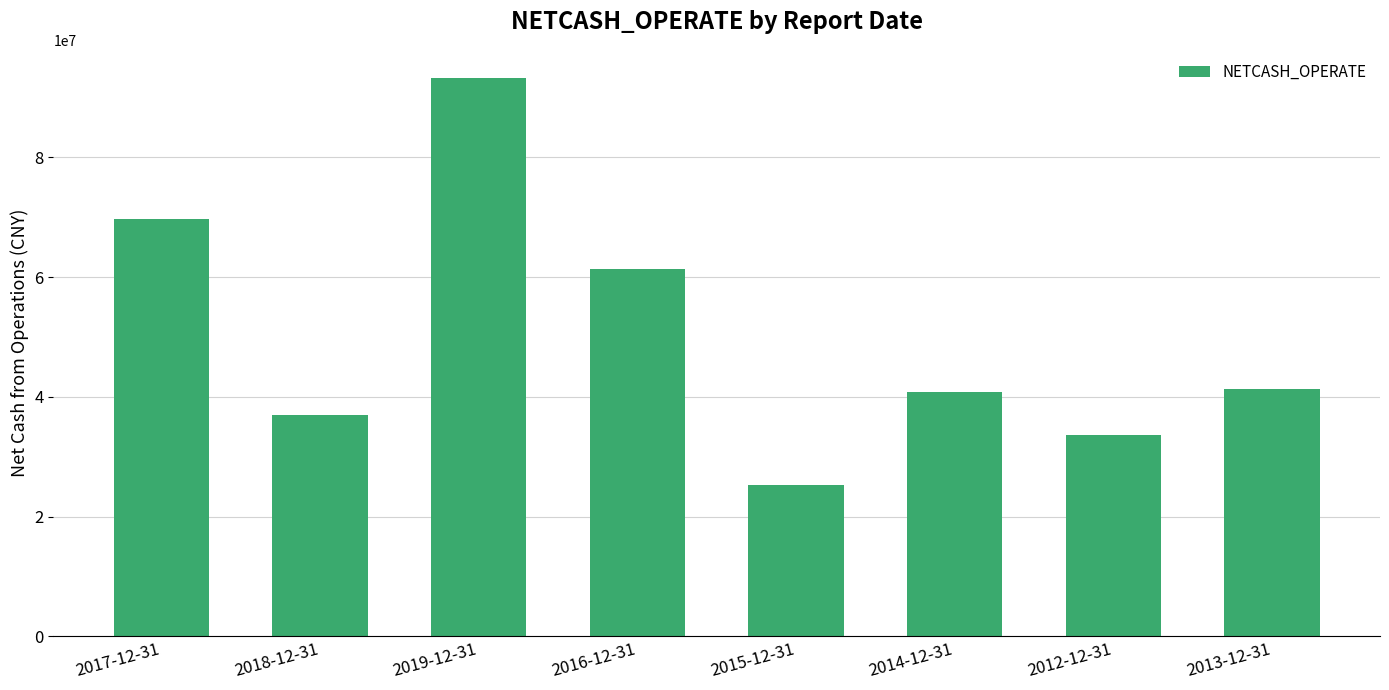

What is the label of the 1st bar from the left?

2017-12-31